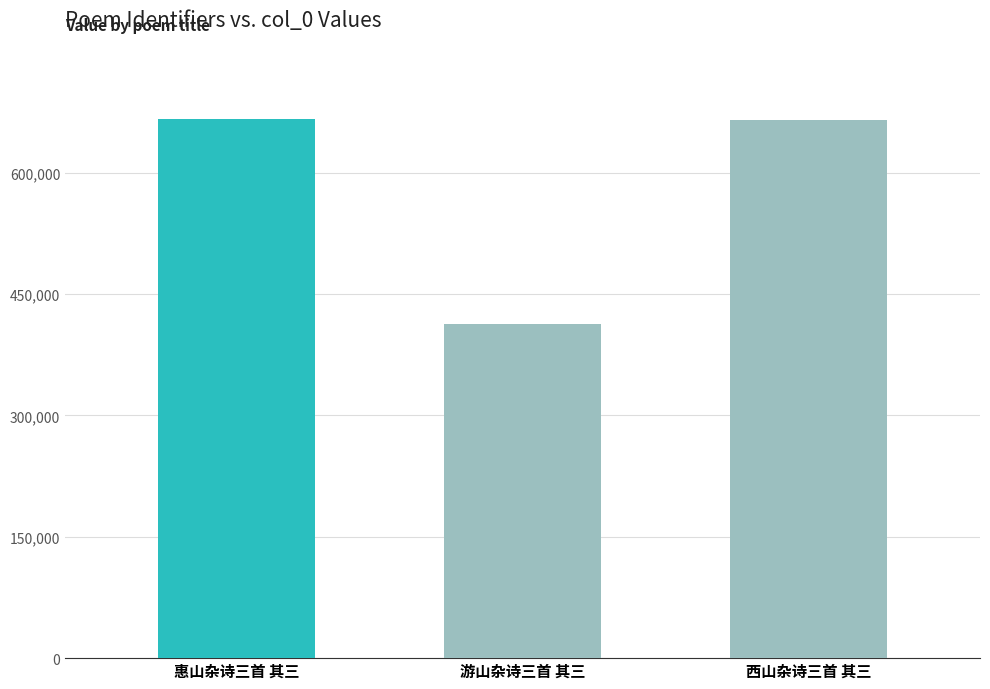

At which label is the value closest to 539919?

西山杂诗三首 其三